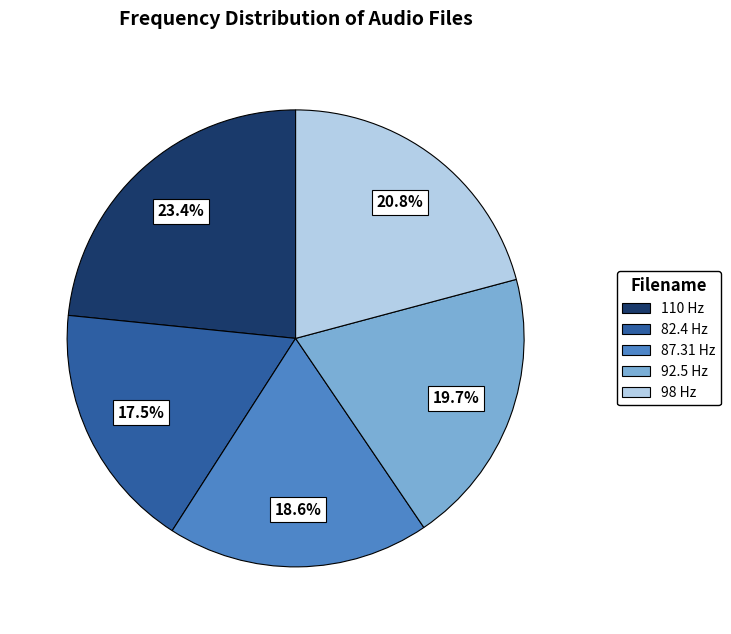

To the nearest percent, what is the average slice percentage?

20%